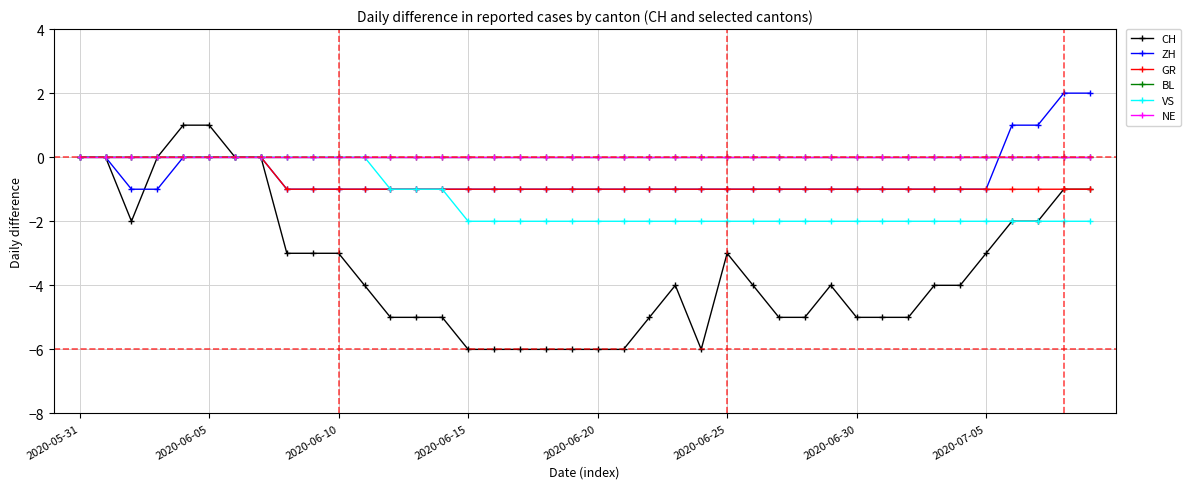

Does the chart have visible grid lines?

Yes